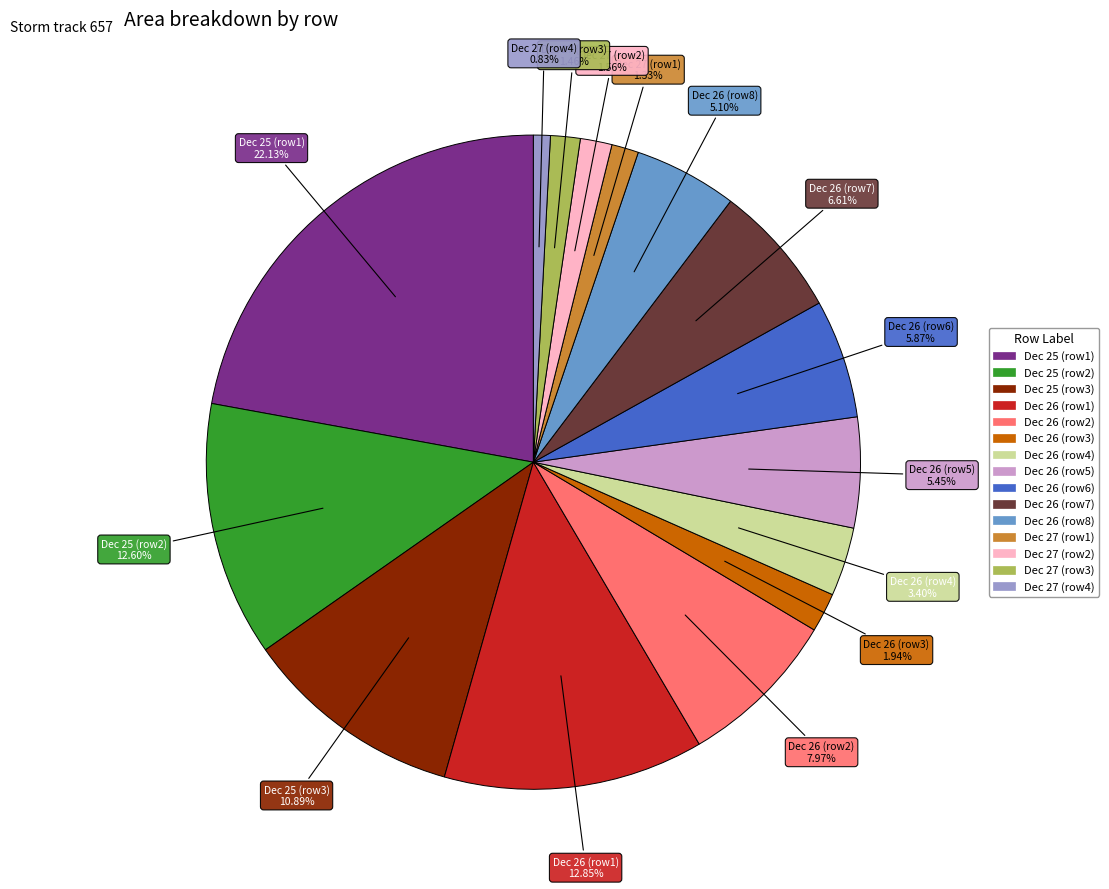

Is there a majority slice in this chart?

No